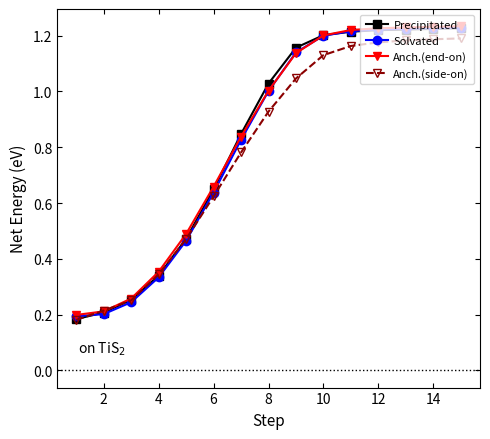

At how many categories does at least one series exceed 0?

15